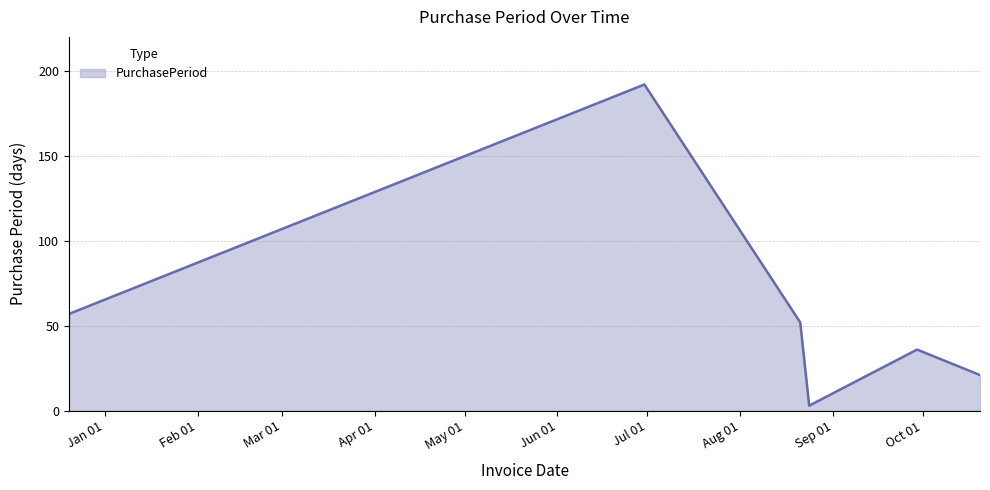

How many interior local valleys (lower than both neighbors) does the data have?

1